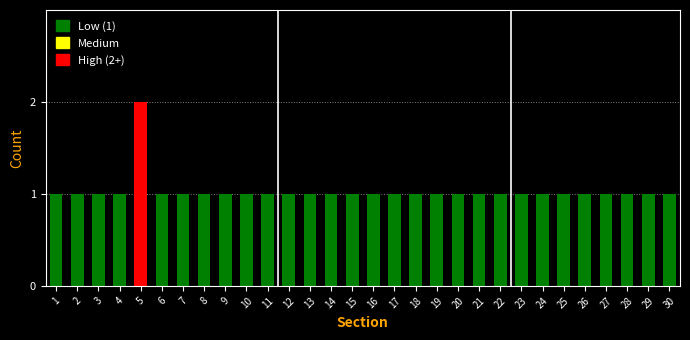

Reading left to right, list all the values displayed in this chart.

1=1	2=1	3=1	4=1	5=2	6=1	7=1	8=1	9=1	10=1	11=1	12=1	13=1	14=1	15=1	16=1	17=1	18=1	19=1	20=1	21=1	22=1	23=1	24=1	25=1	26=1	27=1	28=1	29=1	30=1